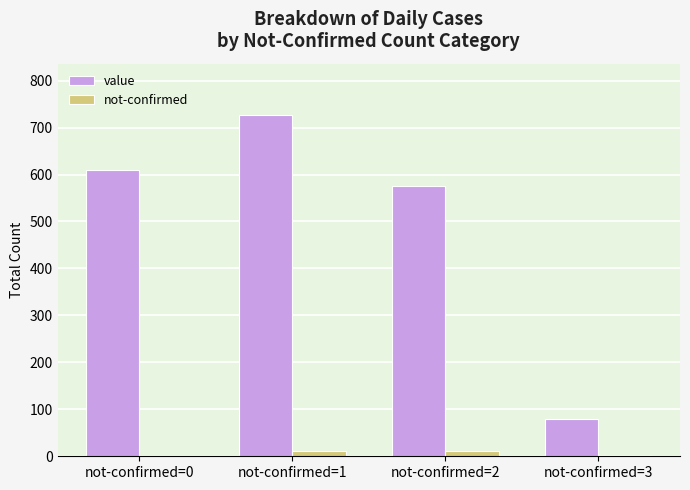

Is the value of not-confirmed at not-confirmed=1 greater than the value of value at not-confirmed=0?

No